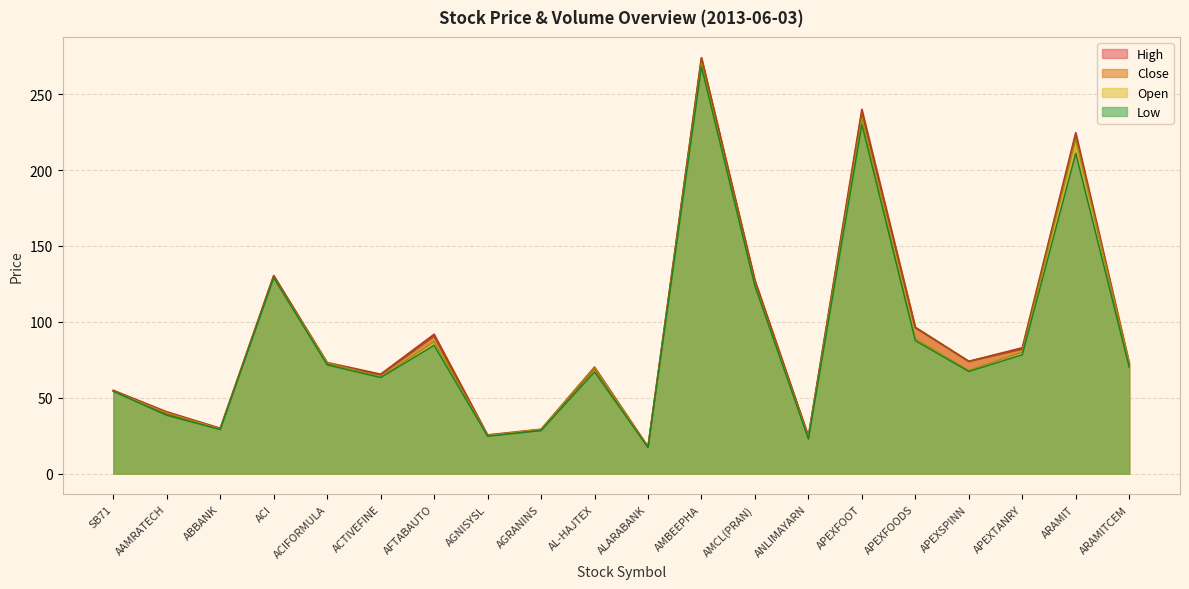

Is it true that Open equals 29.2 at AGRANINS?

True